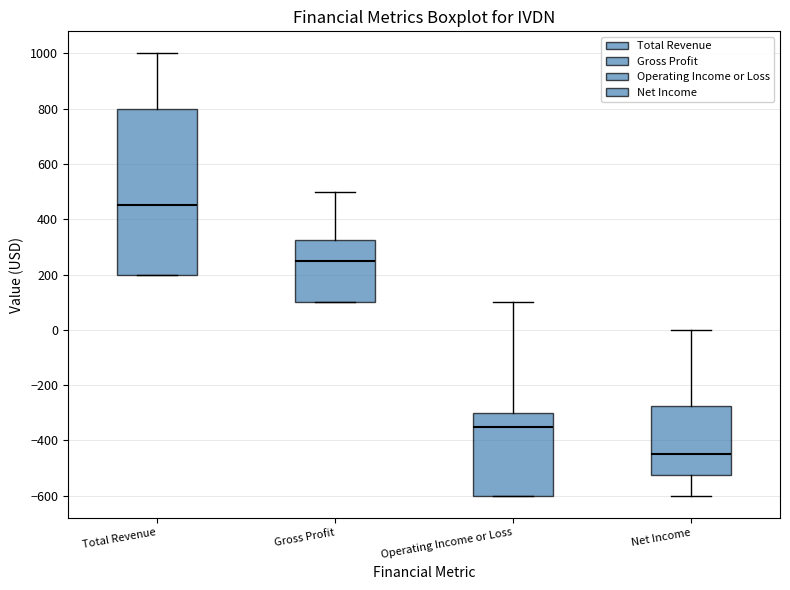

Where does the median line of the box for Gross Profit sit on the y-axis? The values are not printed on the chart, so give them approximately, as read against the axis.

260